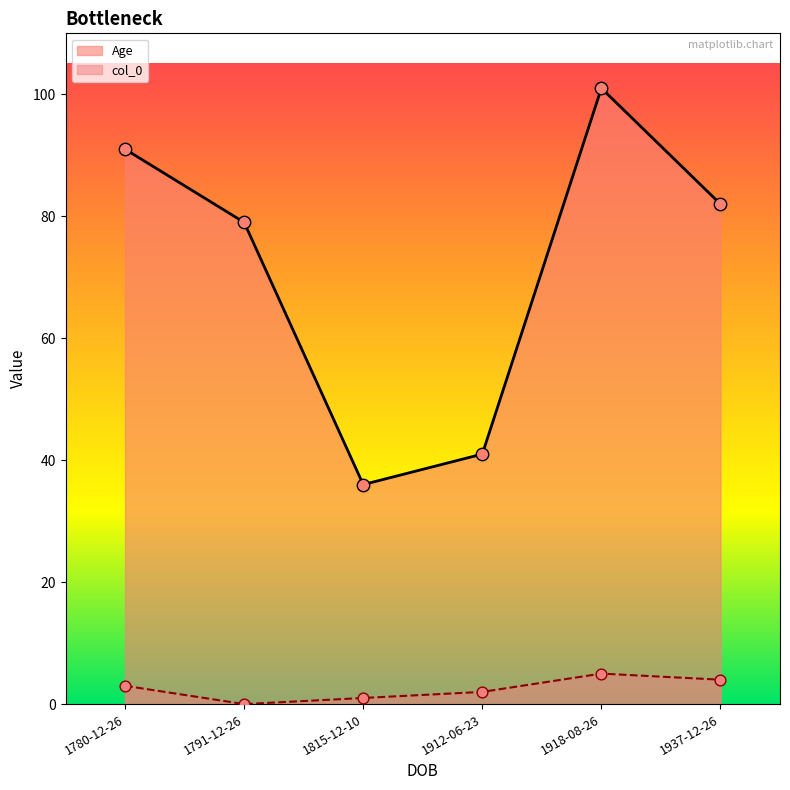

What is the total value across all series at 1937-12-26?

86